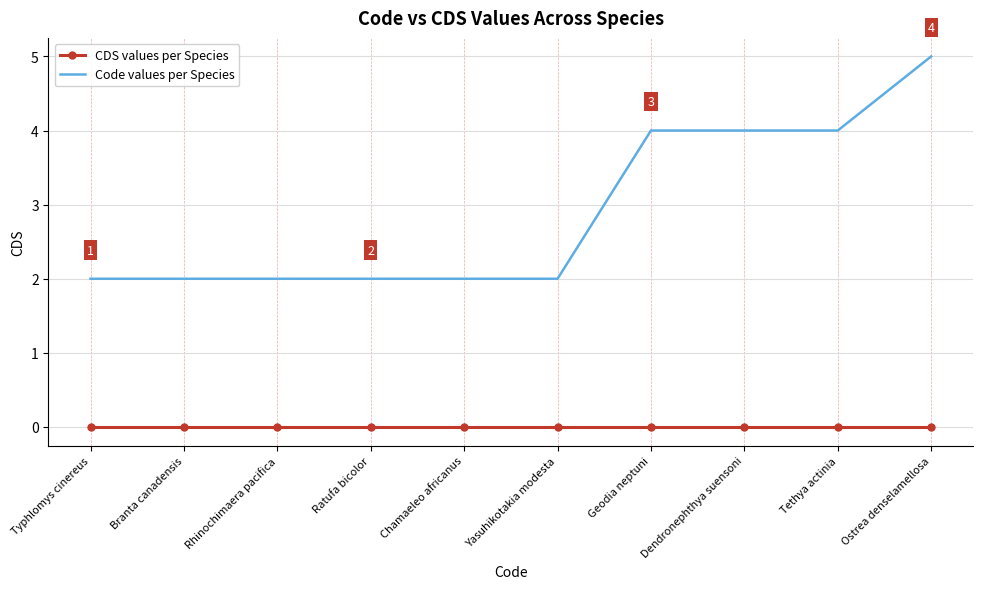

True or false: Code values per Species and CDS values per Species cross at least once.

False